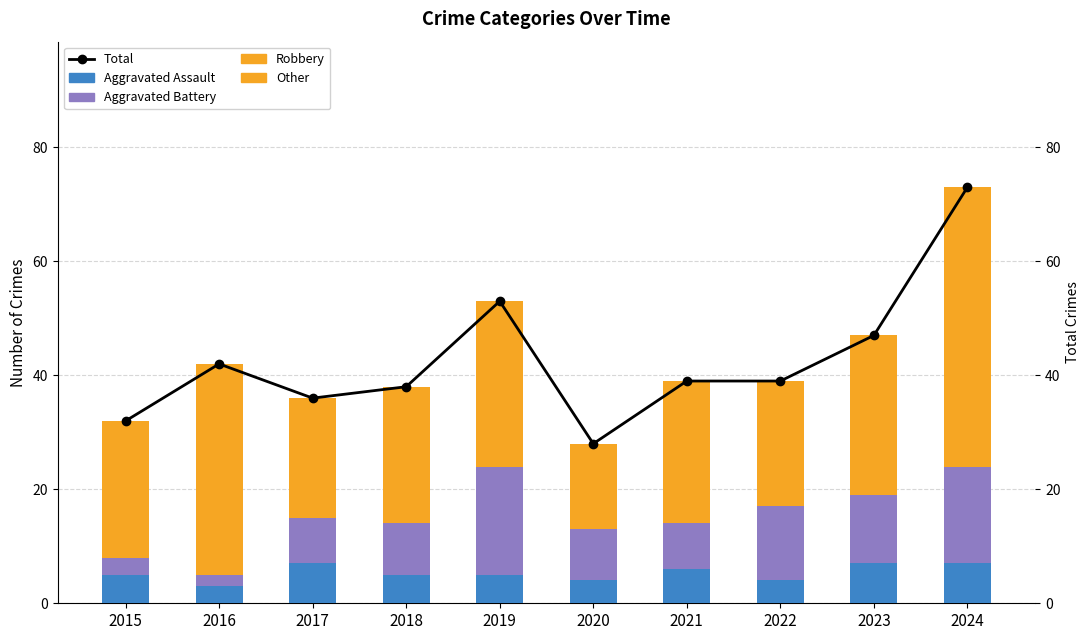

Rank the series at 2024 from highest to lowest value.

Total, Robbery, Aggravated Battery, Aggravated Assault, Other